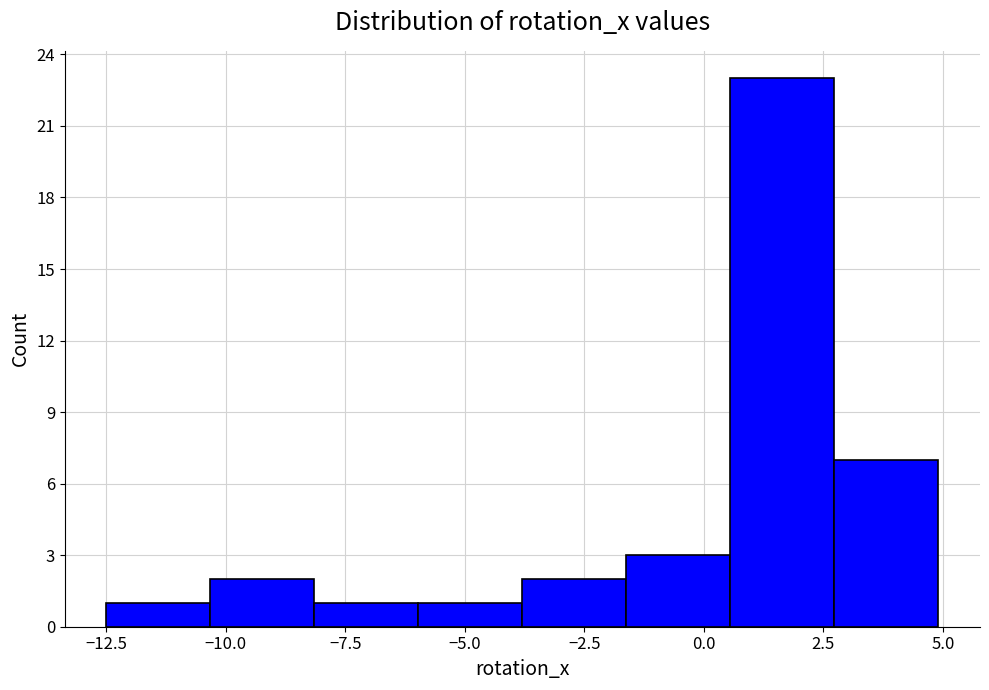

How tall is the bar that spans -6.0 to -4.0 on the x-axis? Neither the bar edges nor the heights are printed on the chart, so give them approximately, as read against the axes.

1